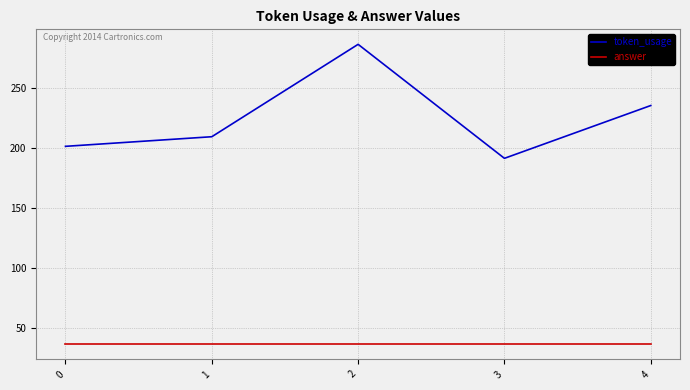

What is the difference between the second highest and second lowest values in the token_usage series?

34